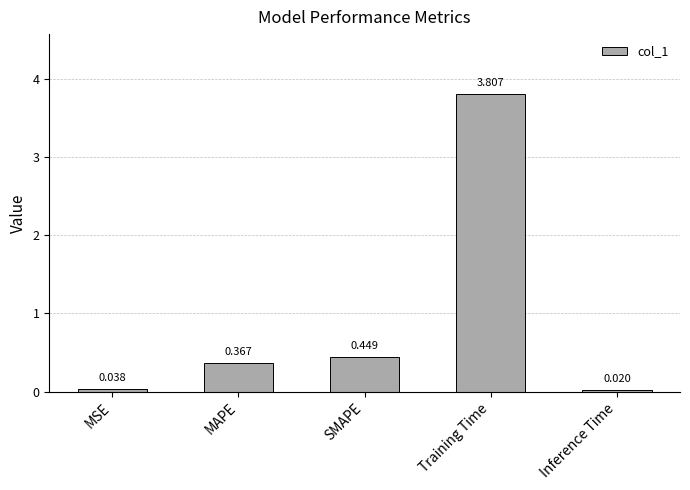

Which category has the highest value across all series?

Training Time